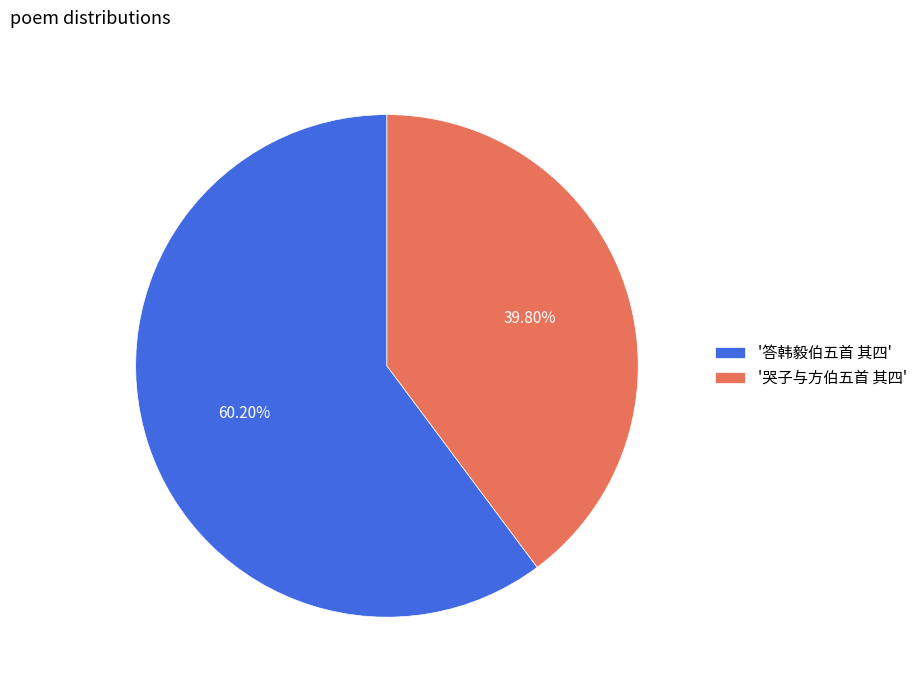

Rank the categories by value from lowest to highest.

'哭子与方伯五首 其四', '答韩毅伯五首 其四'